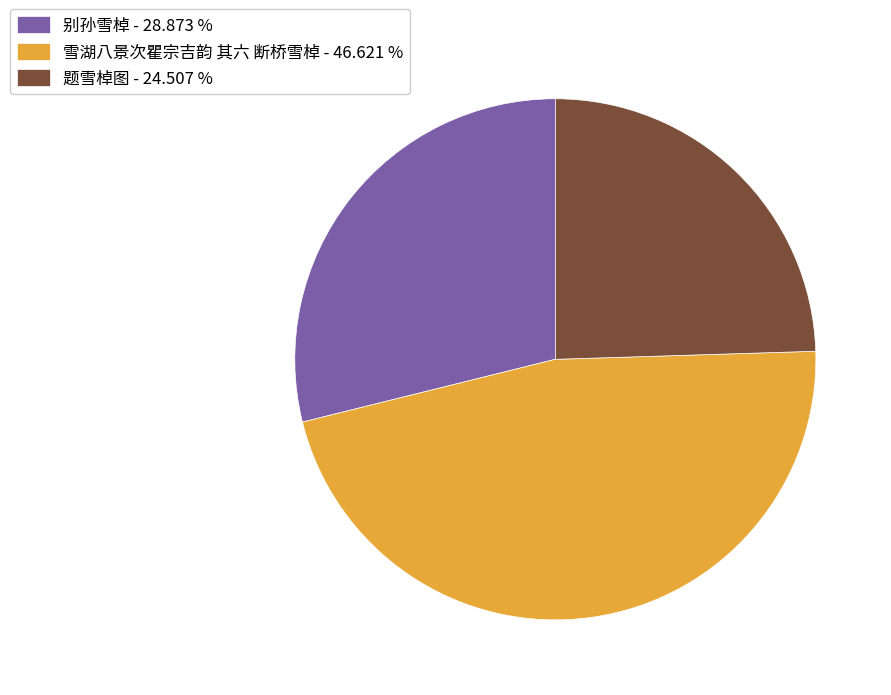

Does 别孙雪棹 account for over 50% of the chart?

No